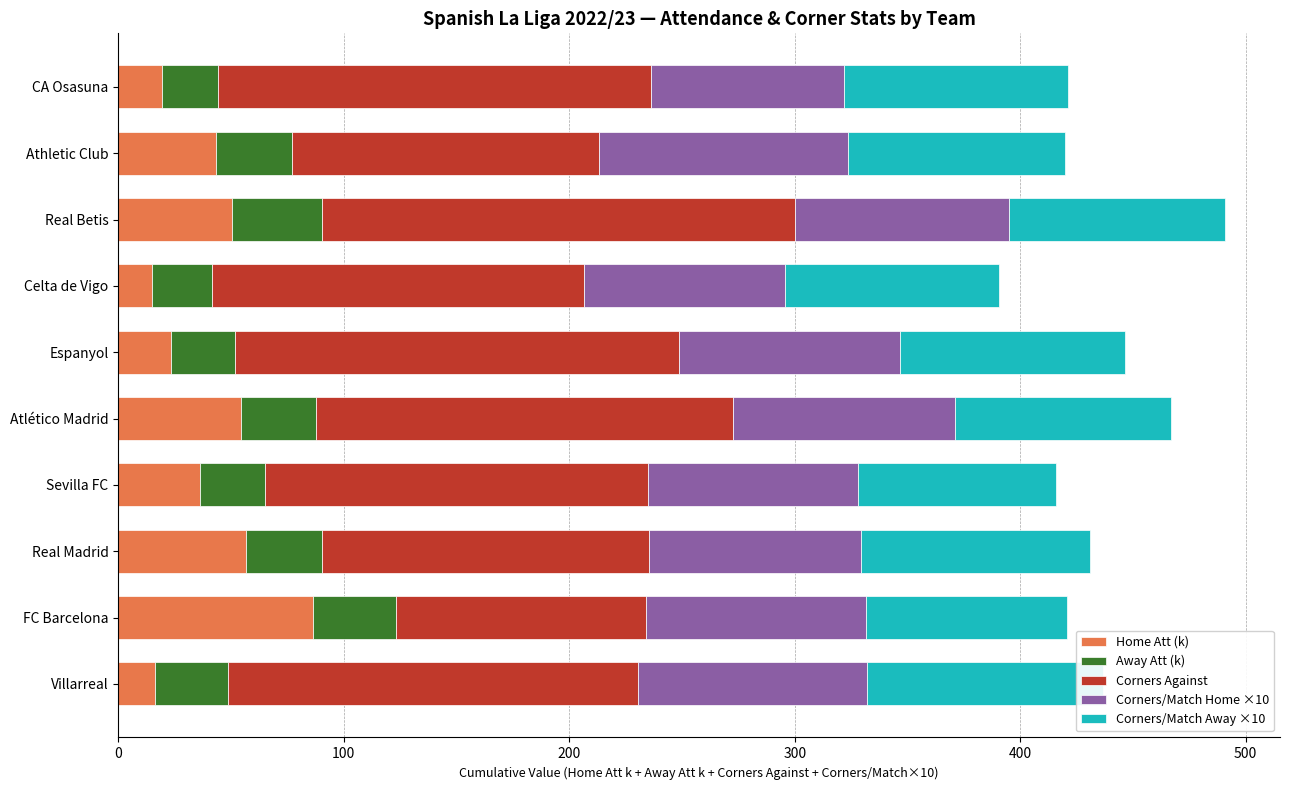

Which series changed the most between FC Barcelona and Celta de Vigo?

Home Att (k)